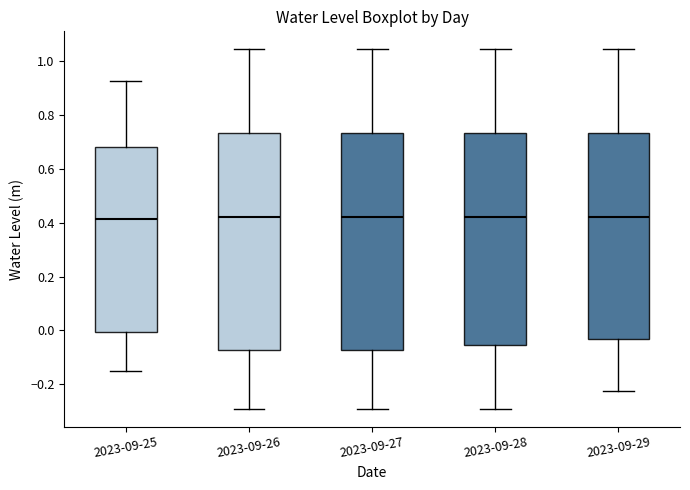

Where is the lower edge of the box for 2023-09-25 on the y-axis? The values are not printed on the chart, so give them approximately, as read against the axis.

0.00